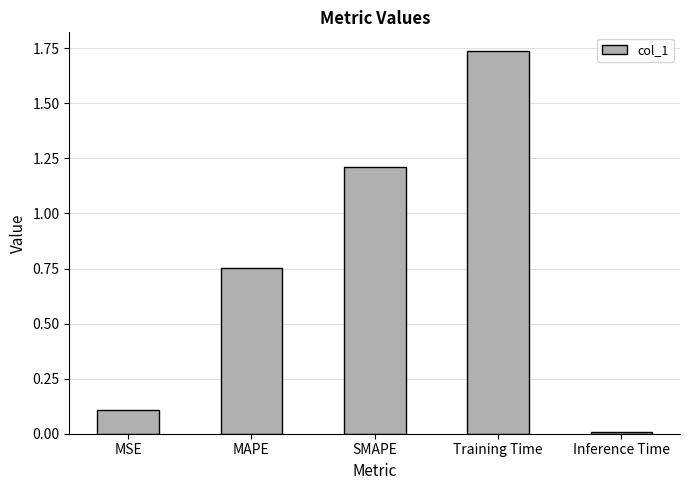

Which category has the highest value across all series?

Training Time